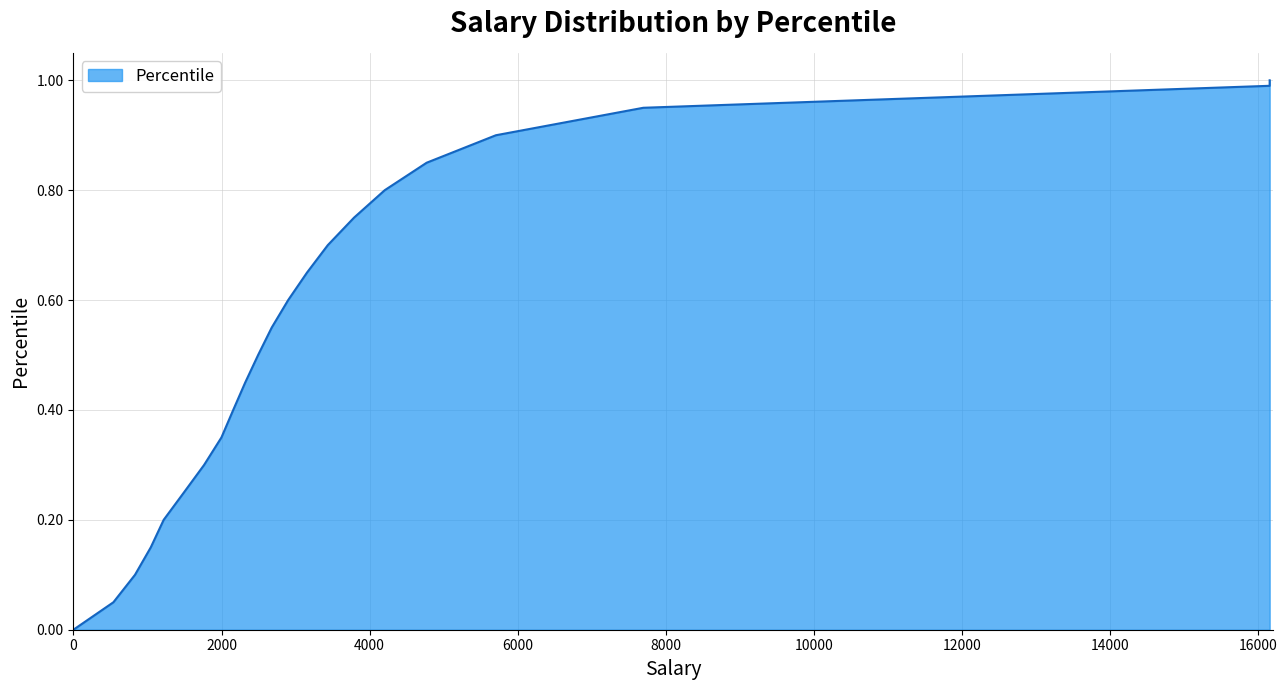

What is the sum of the values at 3789 and 0?

0.8